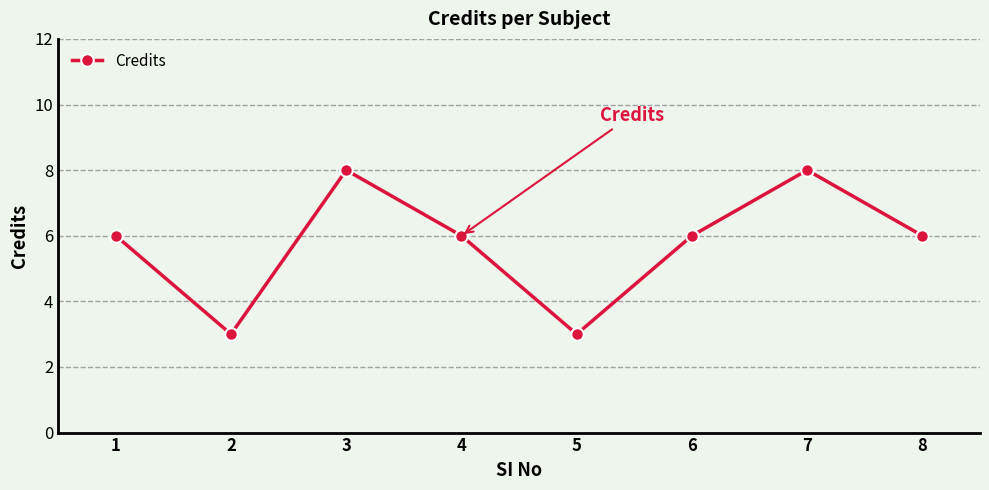

What is the change in value from 2 to 4?

+3